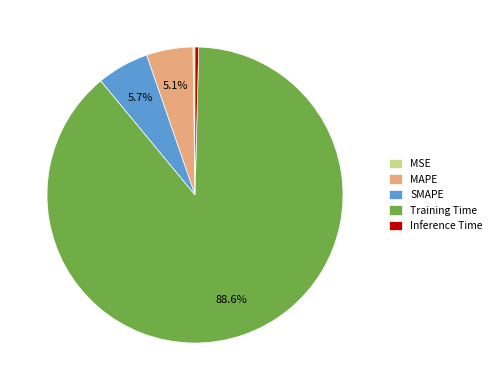

To the nearest percent, what is the average slice percentage?

20%